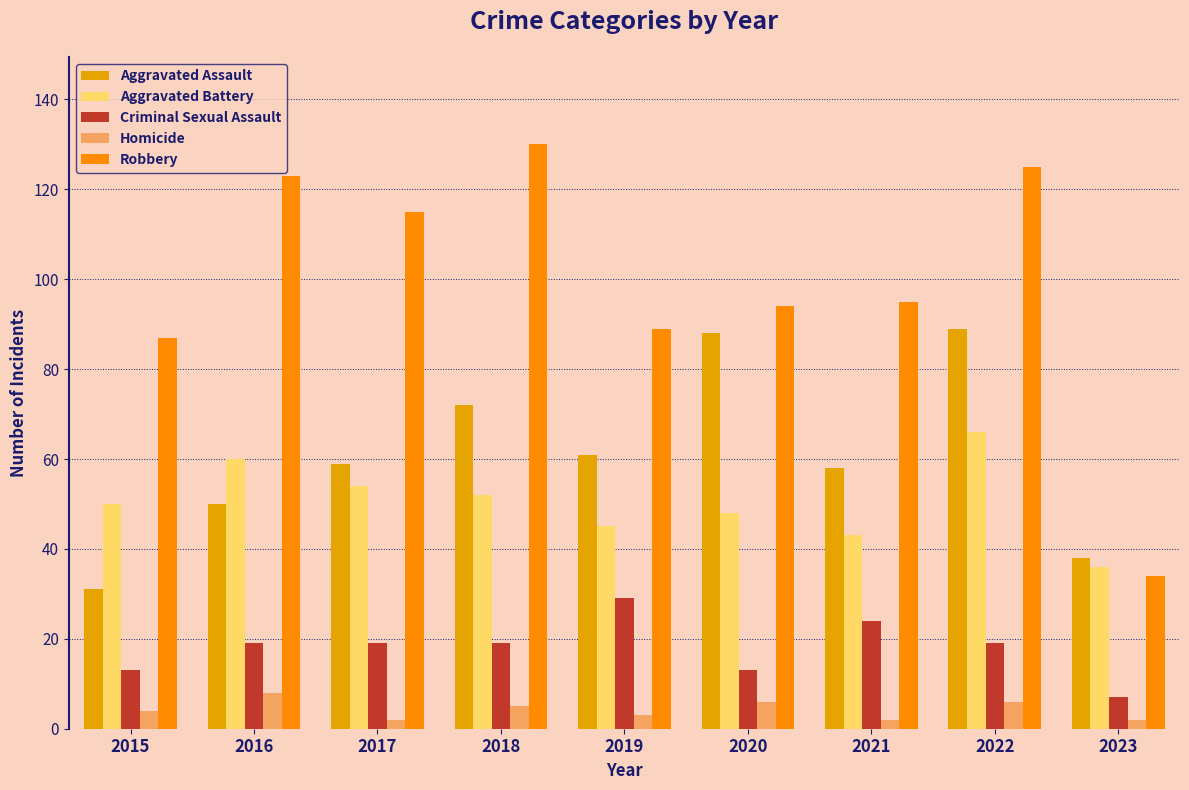

What is the value of the Homicide bar at the 5th from the left?

3